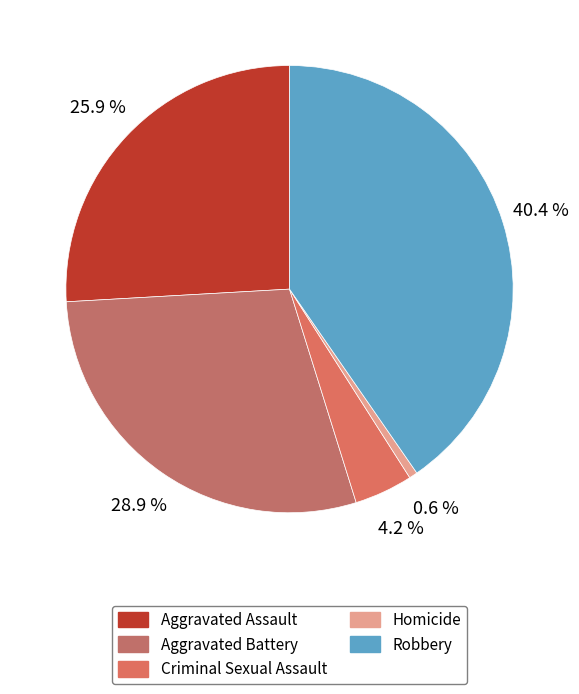

True or false: Robbery accounts for 40% of the total.

True